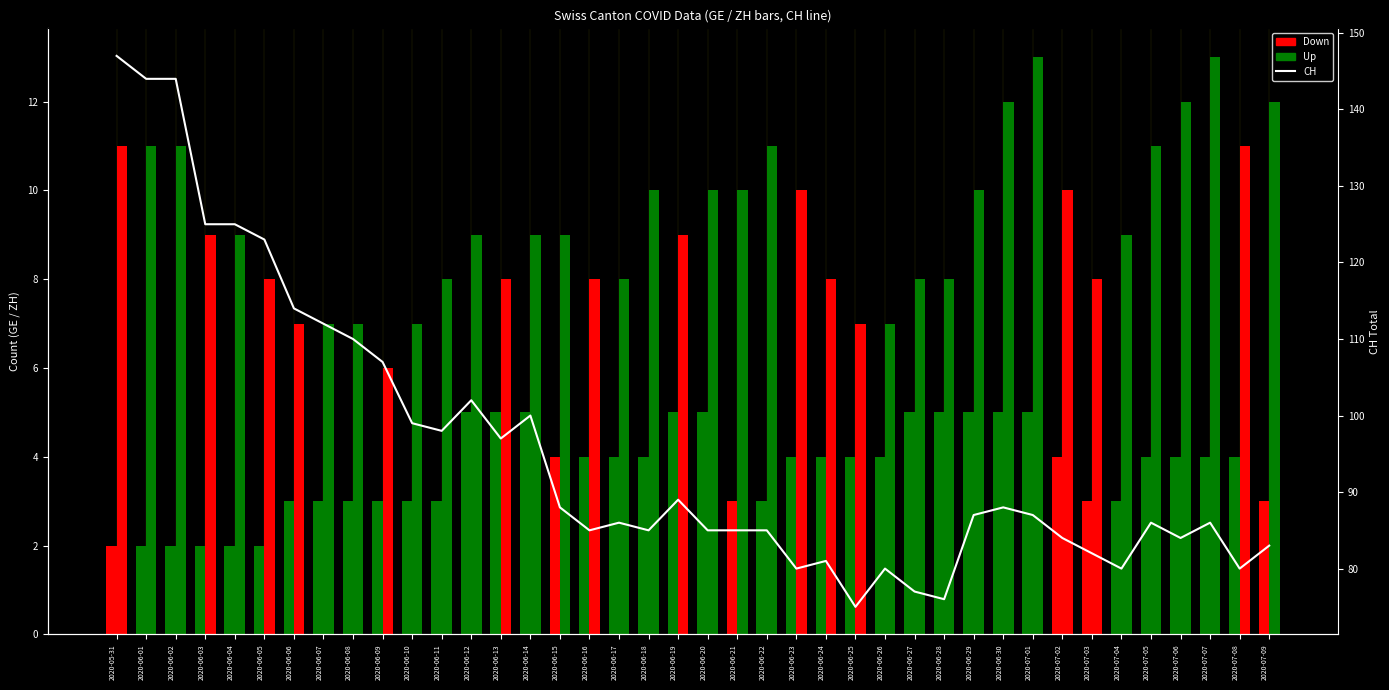

What position from the left is 2020-07-04?

35